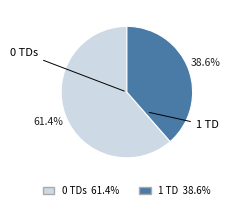

Does any single category account for the majority?

Yes